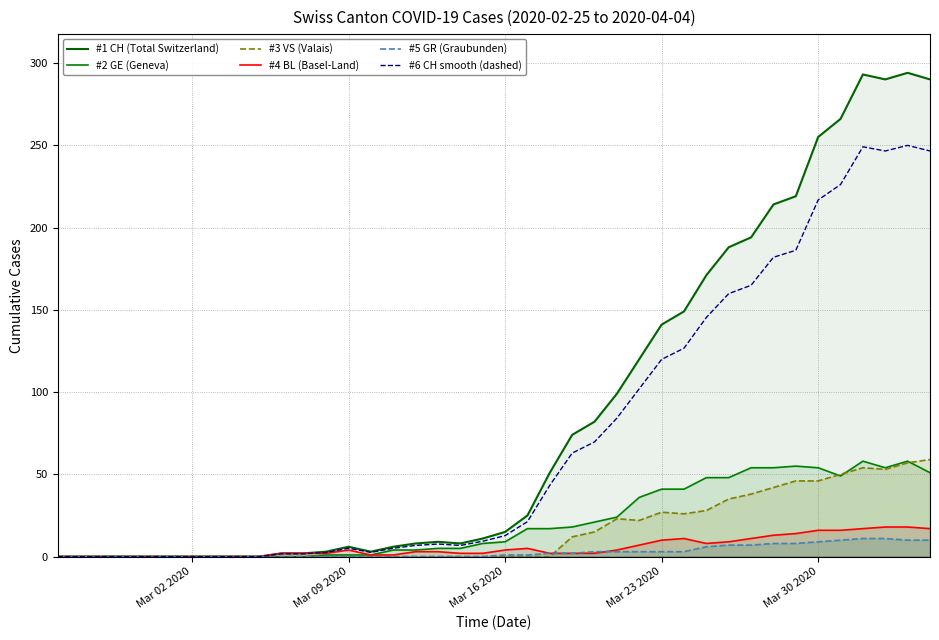

Reading left to right, transcribe all the data shown in this chart.

#1 CH (Total Switzerland): 0.0	0.0	0.0	0.0	0.0	0.0	0.0	0.0	0.0	0.0	2.0	2.0	3.0	6.0	3.0	6.0	8.0	9.0	8.0	11.0	15.0	25.0	51.0	74.0	82.0	99.0	120.0	141.0	149.0	171.0	188.0	194.0	214.0	219.0	255.0	266.0	293.0	290.0	294.0	290.0
#2 GE (Geneva): 0.0	0.0	0.0	0.0	0.0	0.0	0.0	0.0	0.0	0.0	0.0	0.0	1.0	1.0	1.0	4.0	4.0	5.0	5.0	8.0	9.0	17.0	17.0	18.0	21.0	24.0	36.0	41.0	41.0	48.0	48.0	54.0	54.0	55.0	54.0	49.0	58.0	54.0	58.0	51.0
#3 VS (Valais): 0.0	0.0	0.0	0.0	0.0	0.0	0.0	0.0	0.0	0.0	0.0	0.0	0.0	0.0	0.0	0.0	0.0	0.0	0.0	0.0	0.0	0.0	0.0	12.0	15.0	23.0	22.0	27.0	26.0	28.0	35.0	38.0	42.0	46.0	46.0	50.0	54.0	53.0	57.0	59.0
#4 BL (Basel-Land): 0.0	0.0	0.0	0.0	0.0	0.0	0.0	0.0	0.0	0.0	2.0	2.0	2.0	4.0	1.0	1.0	3.0	3.0	2.0	2.0	4.0	5.0	2.0	2.0	2.0	4.0	7.0	10.0	11.0	8.0	9.0	11.0	13.0	14.0	16.0	16.0	17.0	18.0	18.0	17.0
#5 GR (Graubunden): 0.0	0.0	0.0	0.0	0.0	0.0	0.0	0.0	0.0	0.0	0.0	0.0	0.0	0.0	0.0	0.0	0.0	0.0	0.0	0.0	1.0	1.0	2.0	2.0	3.0	3.0	3.0	3.0	3.0	6.0	7.0	7.0	8.0	8.0	9.0	10.0	11.0	11.0	10.0	10.0
#6 CH smooth (dashed): 0.0	0.0	0.0	0.0	0.0	0.0	0.0	0.0	0.0	0.0	1.7	1.7	2.5	5.1	2.5	5.1	6.8	7.6	6.8	9.3	12.8	21.2	43.4	62.9	69.7	84.1	102.0	119.8	126.6	145.3	159.8	164.9	181.9	186.2	216.8	226.1	249.0	246.5	249.9	246.5